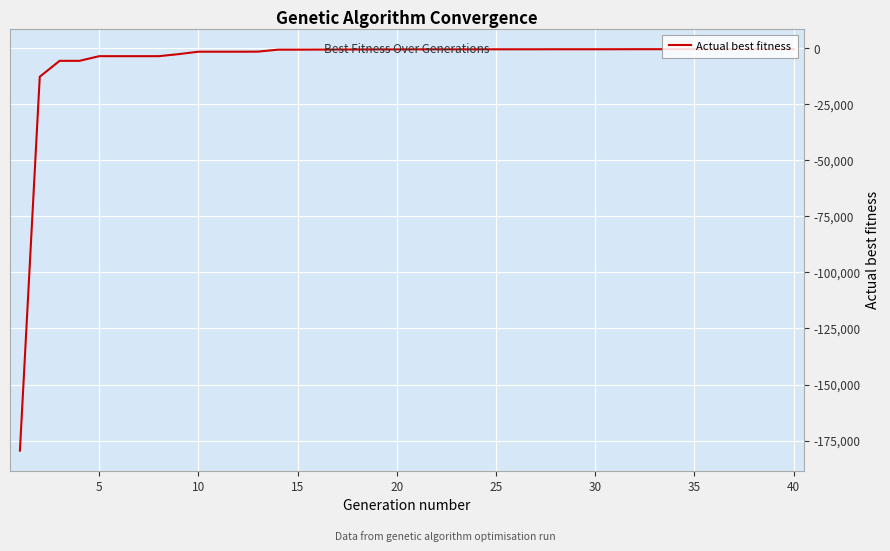

What is the difference between the maximum and minimum values?

179208